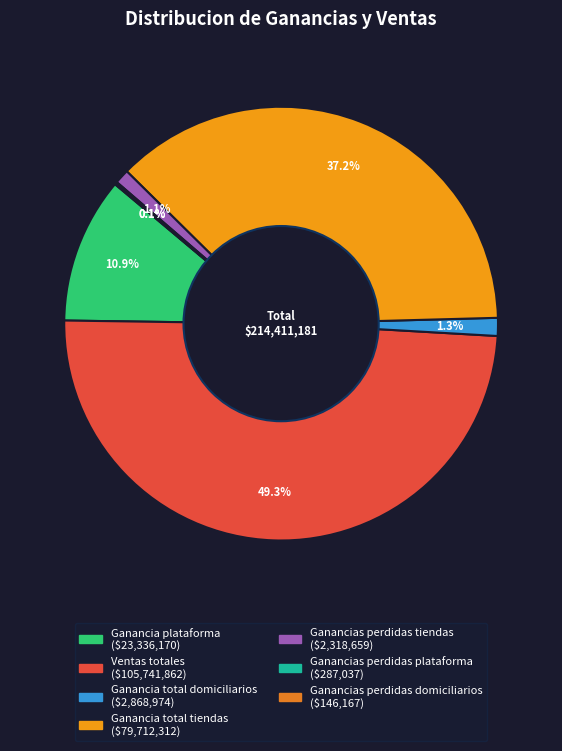

Rank the categories by value from highest to lowest.

Ventas totales, Ganancia total tiendas, Ganancia plataforma, Ganancia total domiciliarios, Ganancias perdidas tiendas, Ganancias perdidas plataforma, Ganancias perdidas domiciliarios